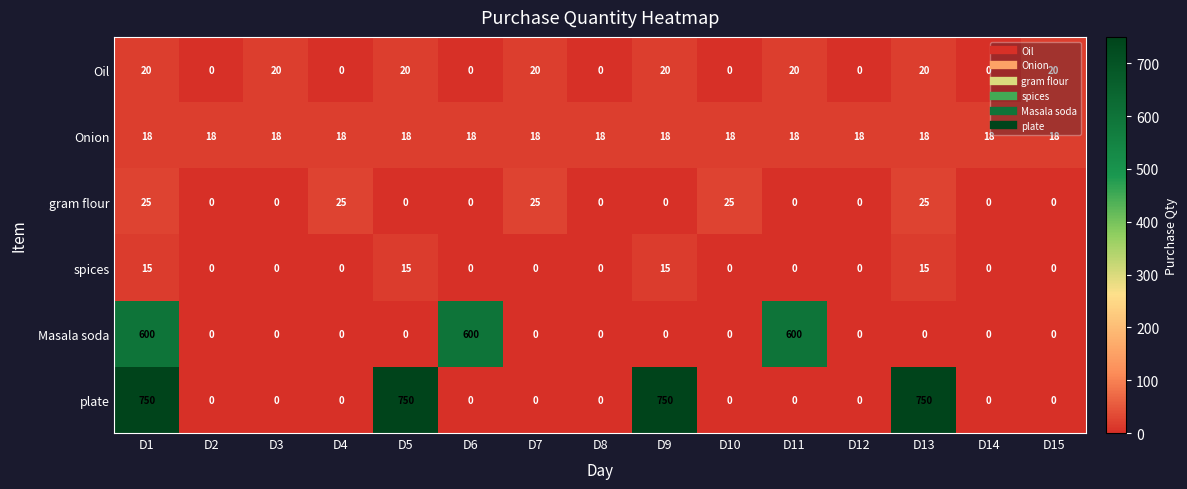

The value of gram flour at D11 is 0. True or false?

True